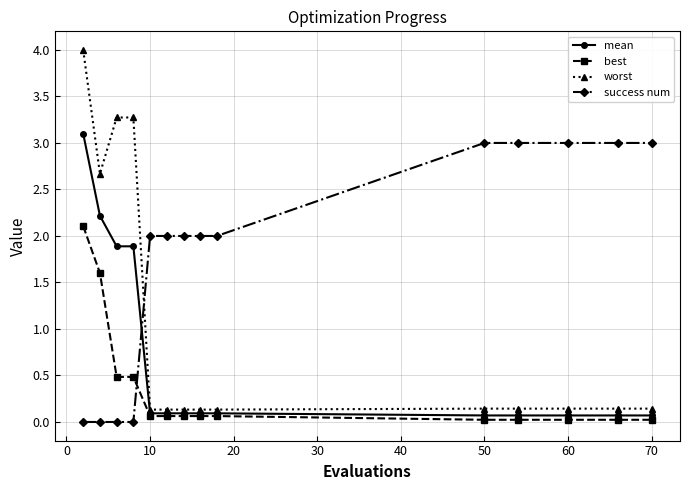

True or false: success num and mean intersect in this chart.

True